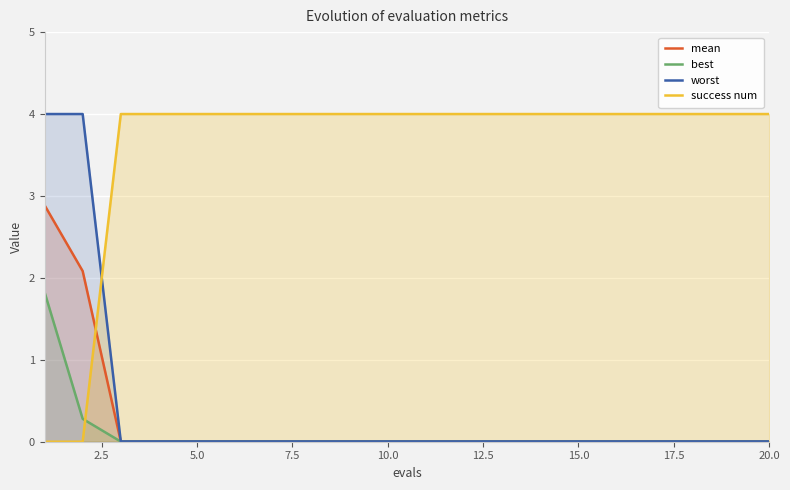

How many lines are shown in the chart?

4